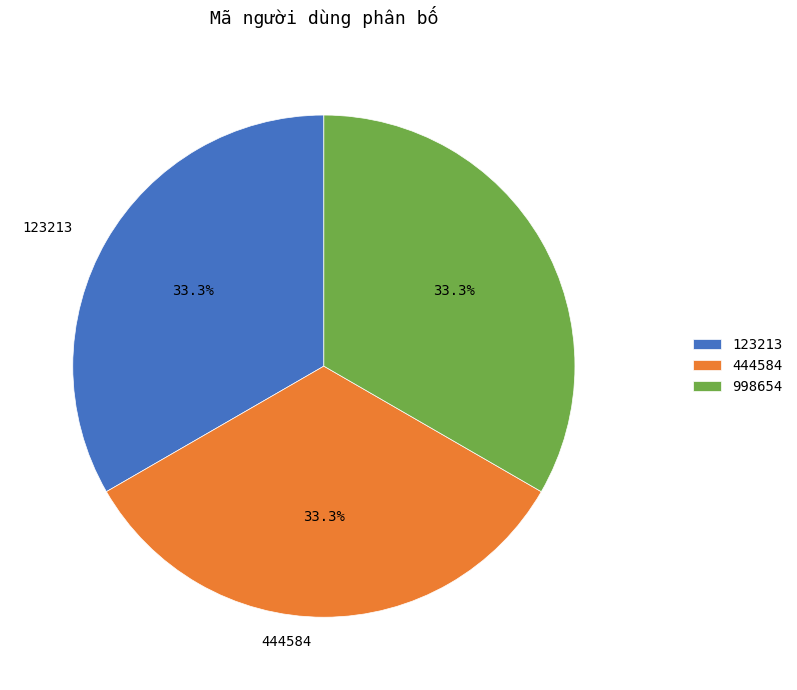

Is there a majority slice in this chart?

No